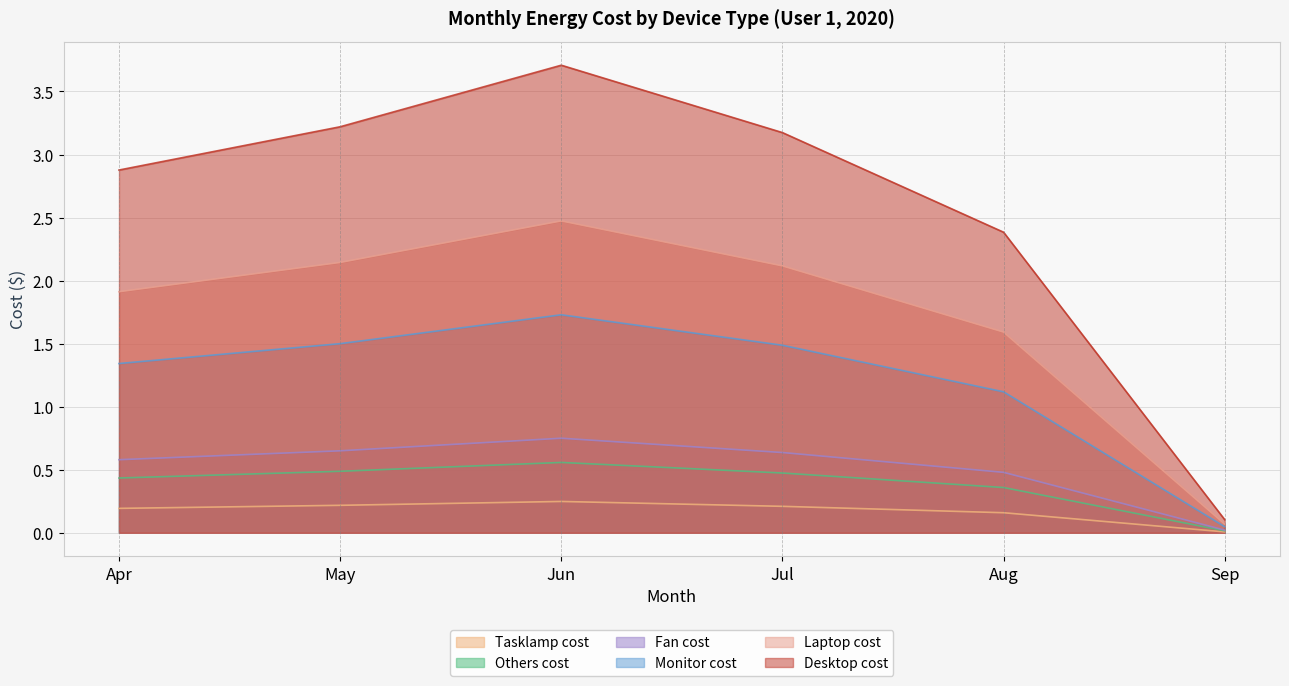

Does the chart display data point markers on the line(s)?

No